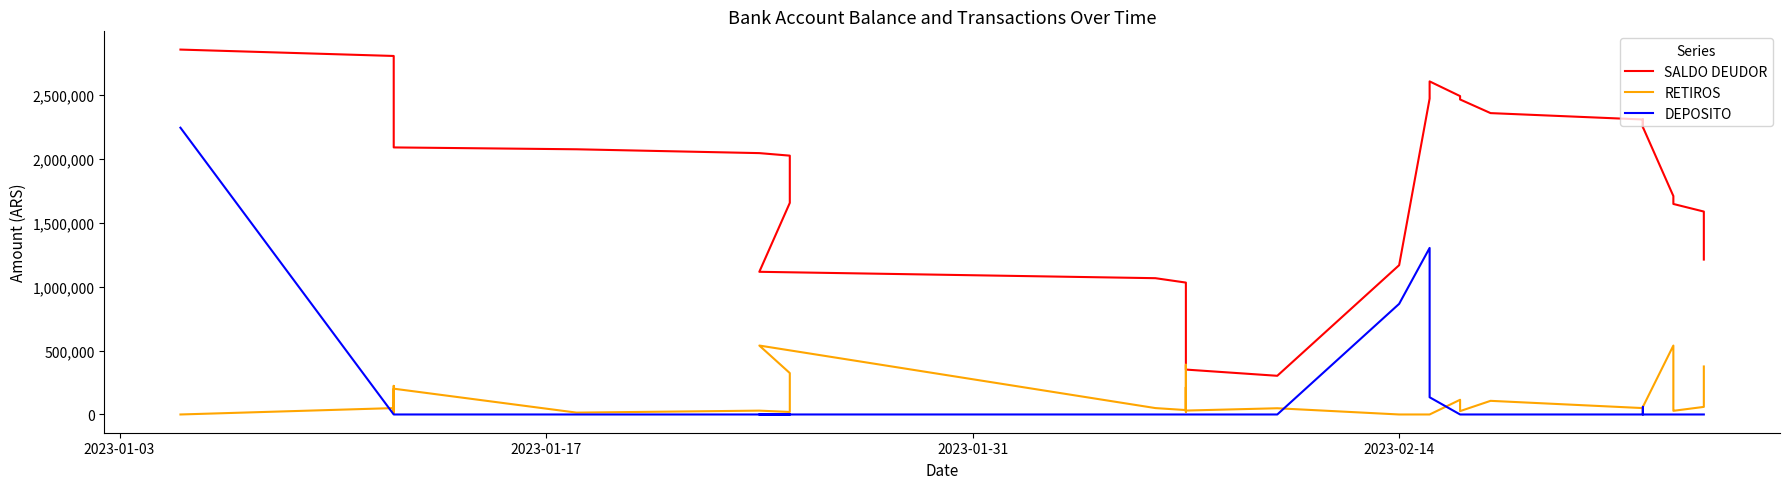

What is the value of the RETIROS point at the 29th from the left?

115050.0